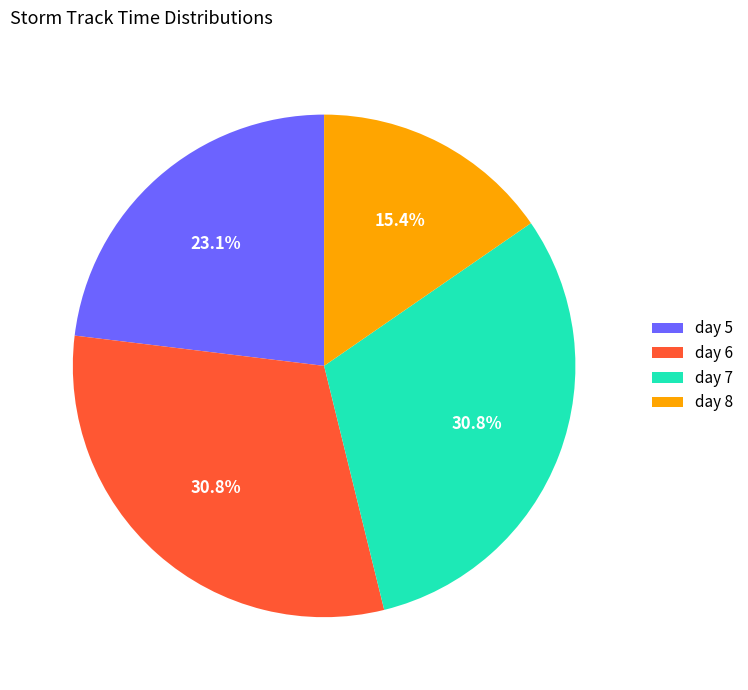

How many slices are in this pie chart?

4